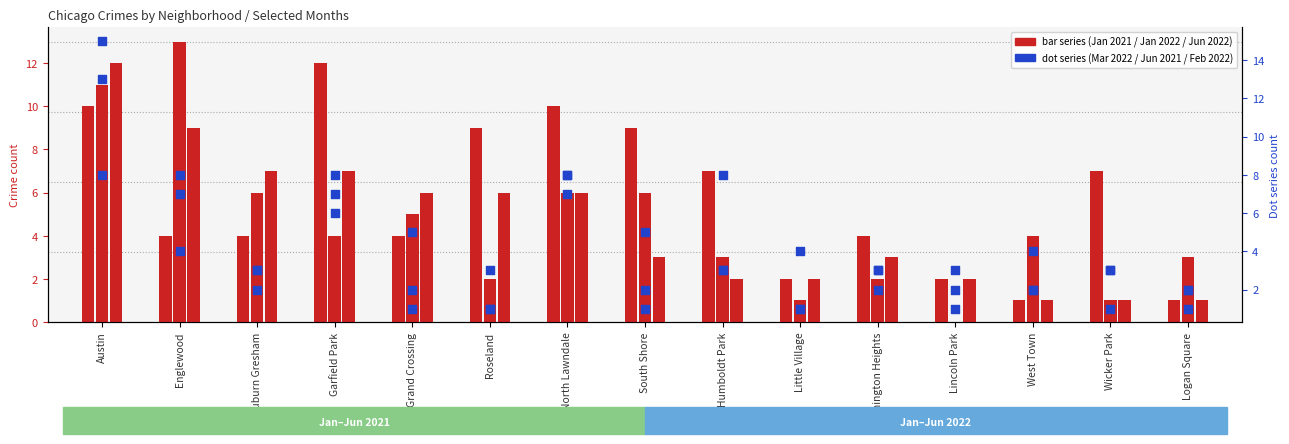

At which category is the sum across all series the highest?

Austin